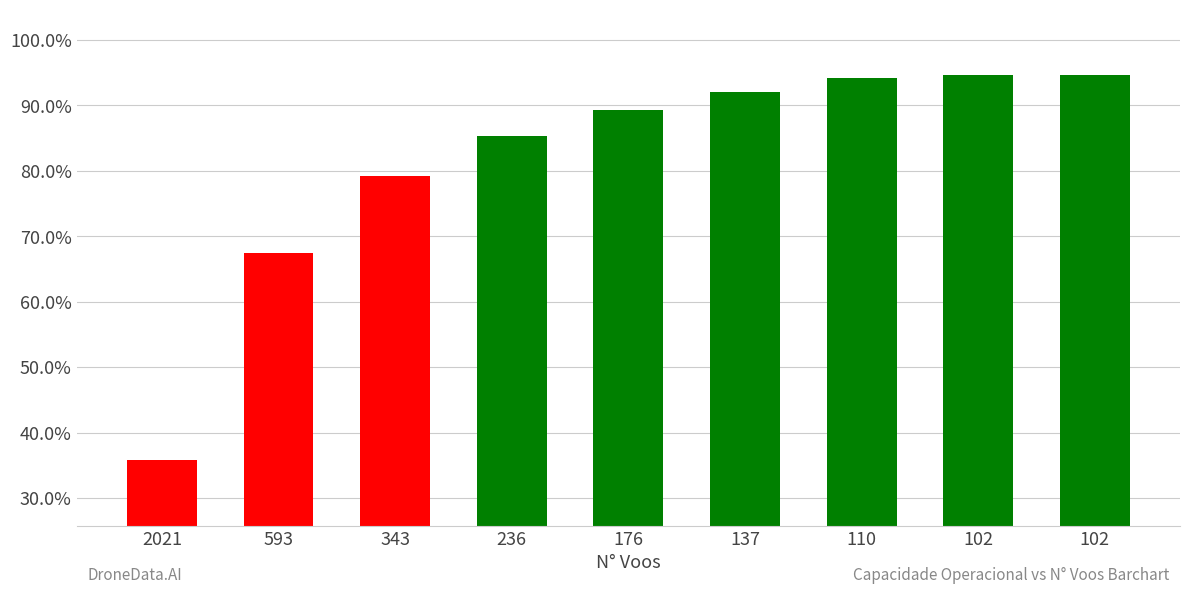

Does the chart contain any negative values?

No